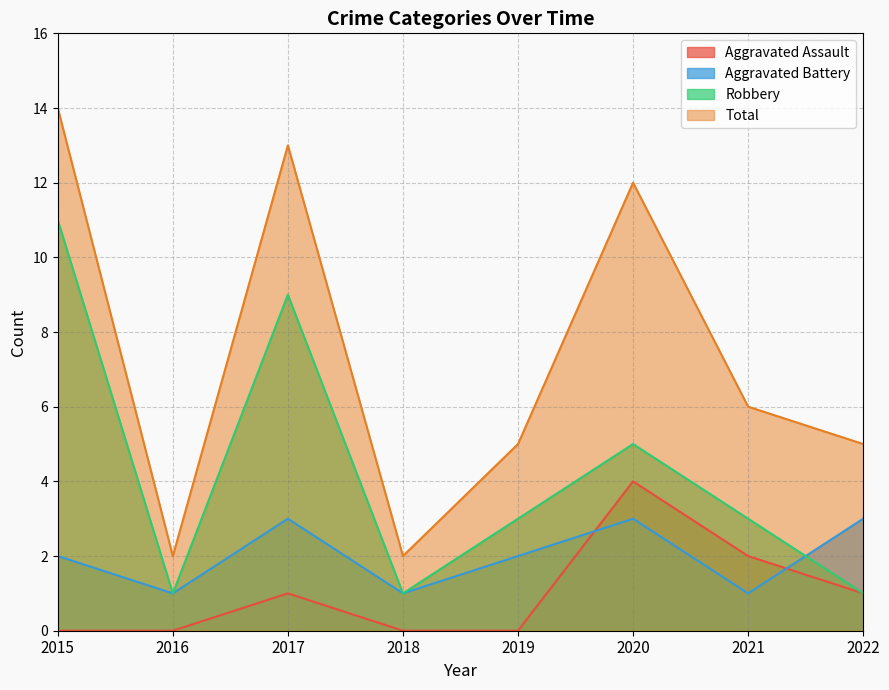

Rank the series by their maximum value, from lowest to highest.

Aggravated Battery, Aggravated Assault, Robbery, Total